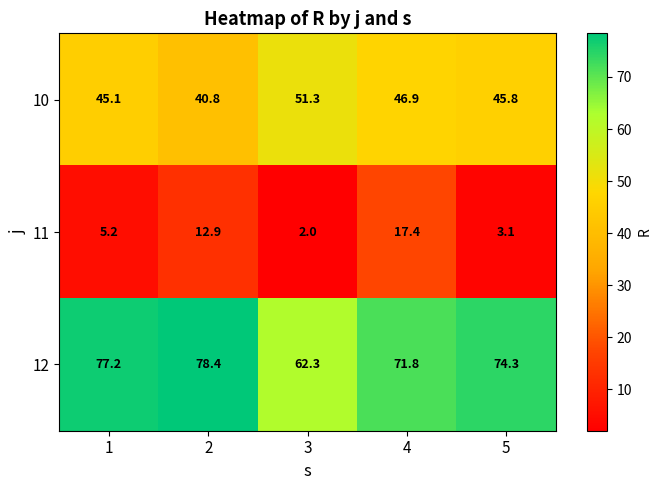

How many categories are shown in the chart?

5